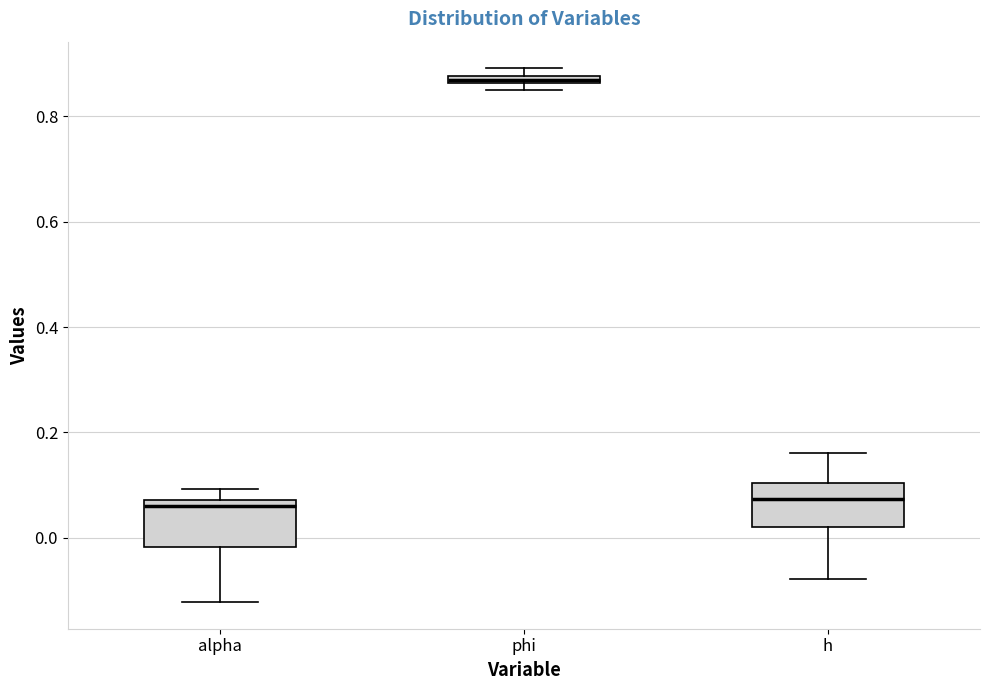

Where is the upper edge of the box for phi on the y-axis? The values are not printed on the chart, so give them approximately, as read against the axis.

0.88